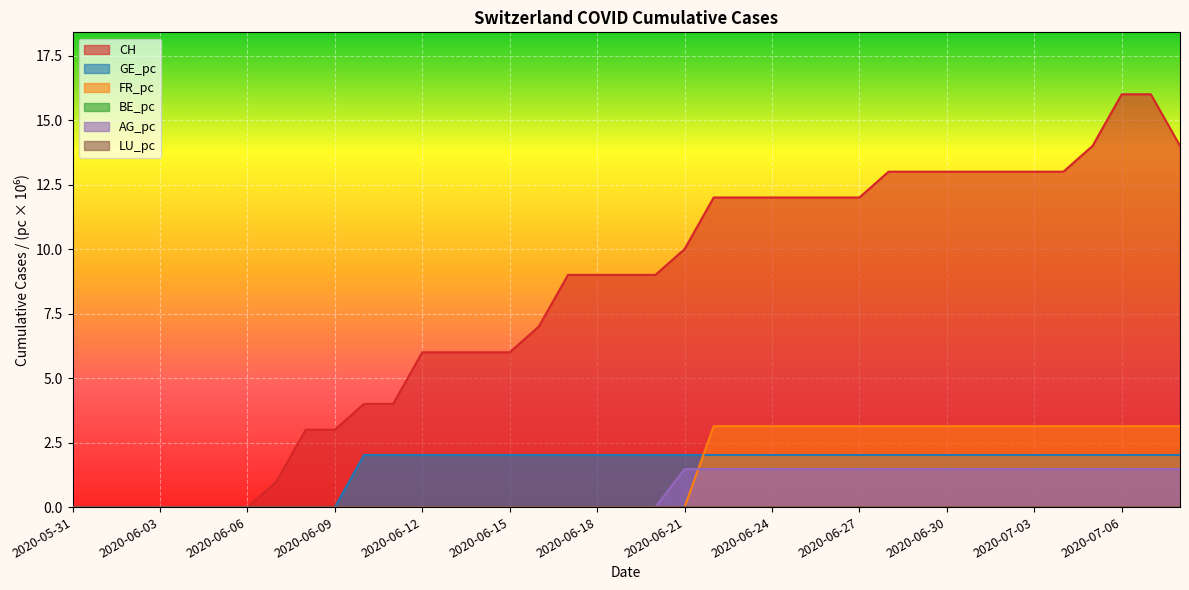

At how many categories does at least one series exceed 3?

29